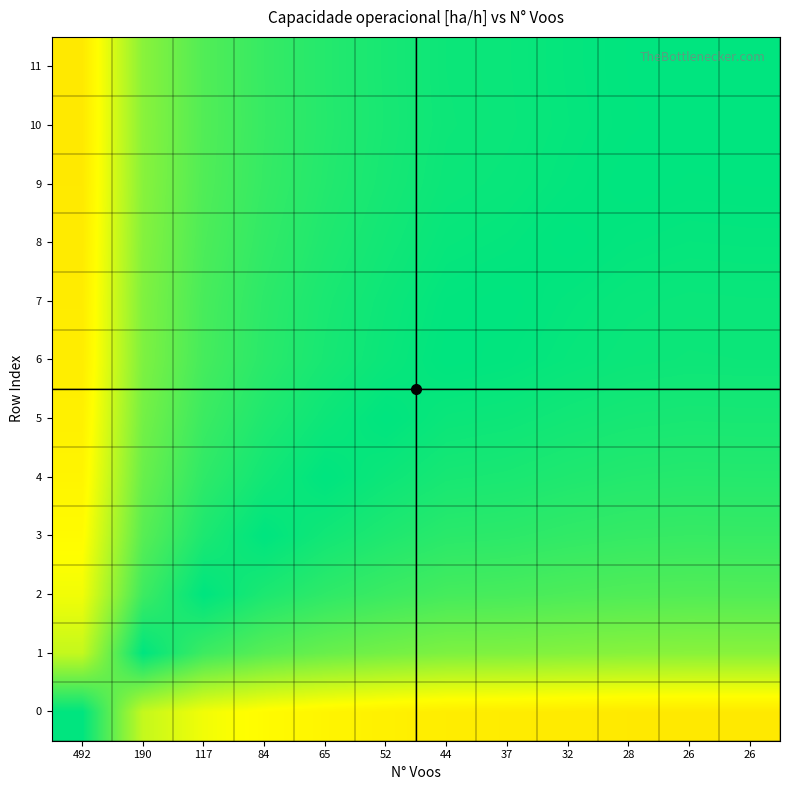

At how many categories does at least one series exceed 0?

12